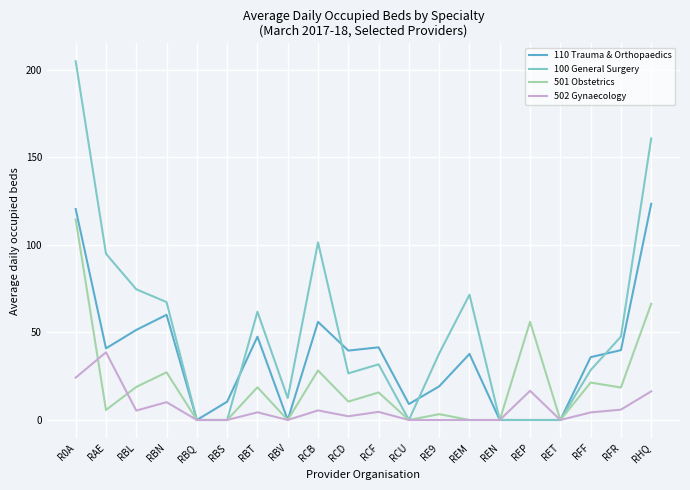

What is the difference between the second highest and minimum values in the 502 Gynaecology series?

24.2